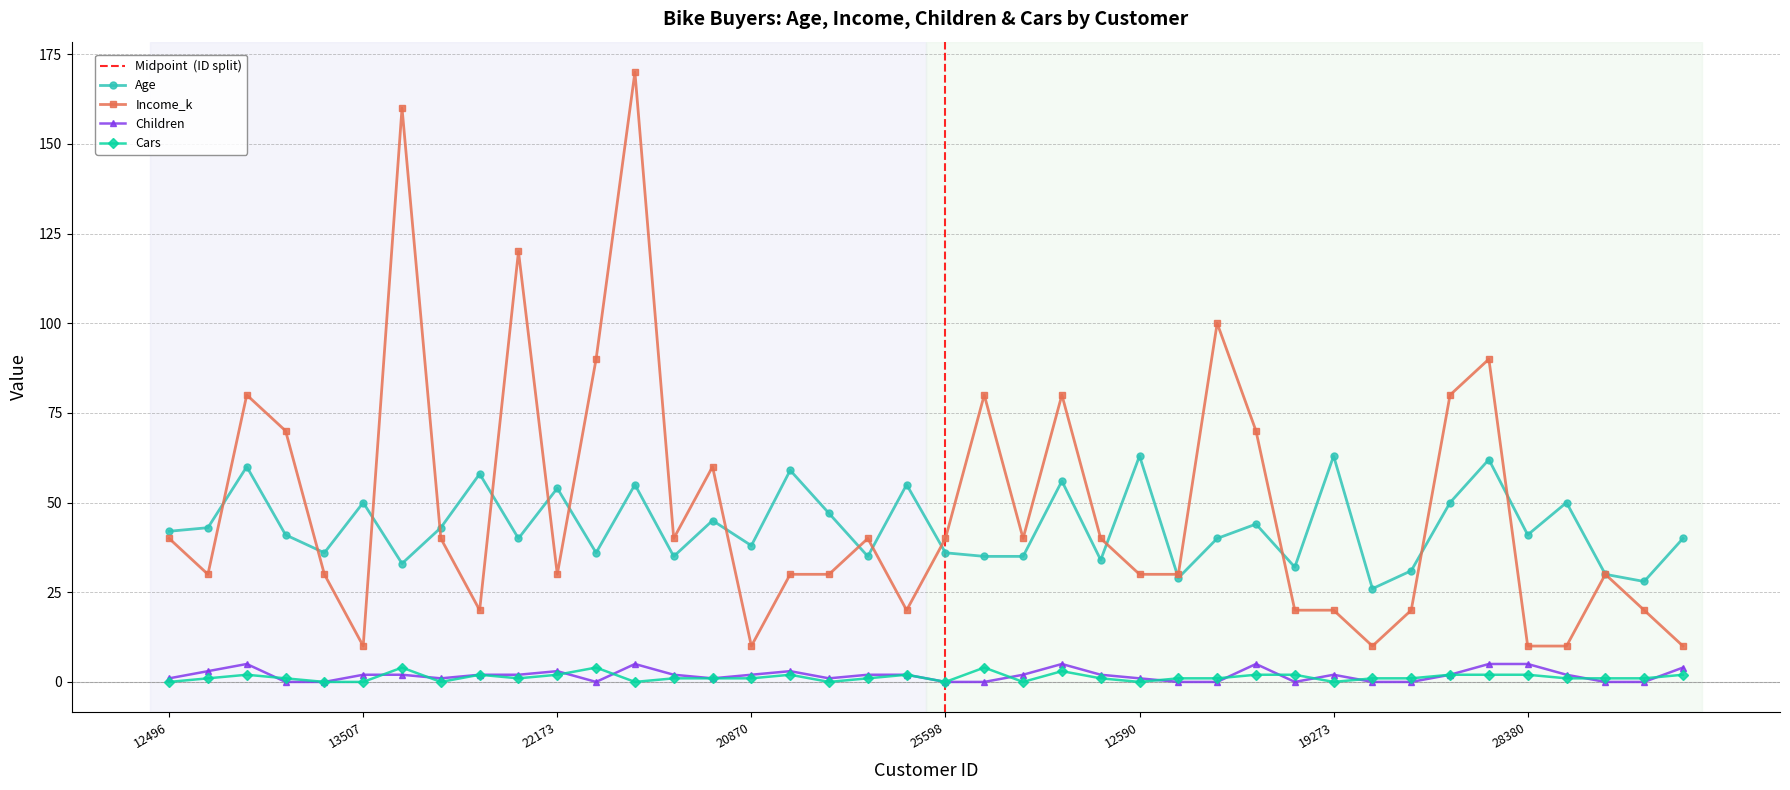

At which category does Income_k reach its first local valley?

24107